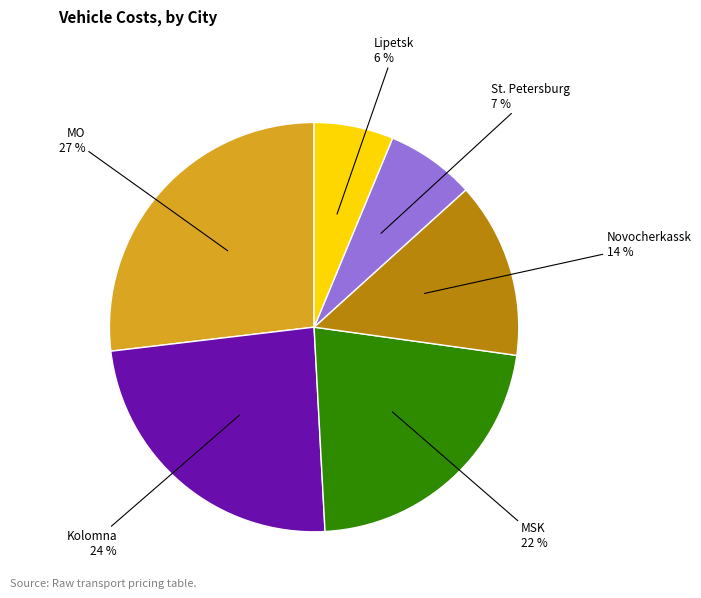

Does any single category account for the majority?

No